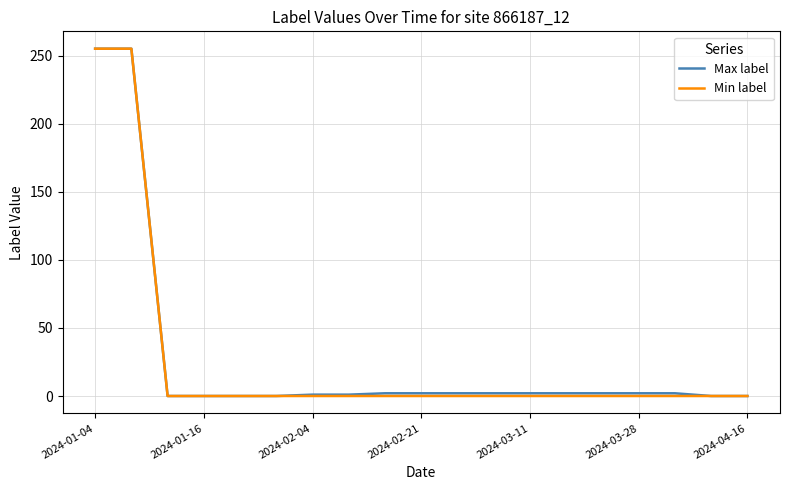

What is the maximum value for Min label?

255